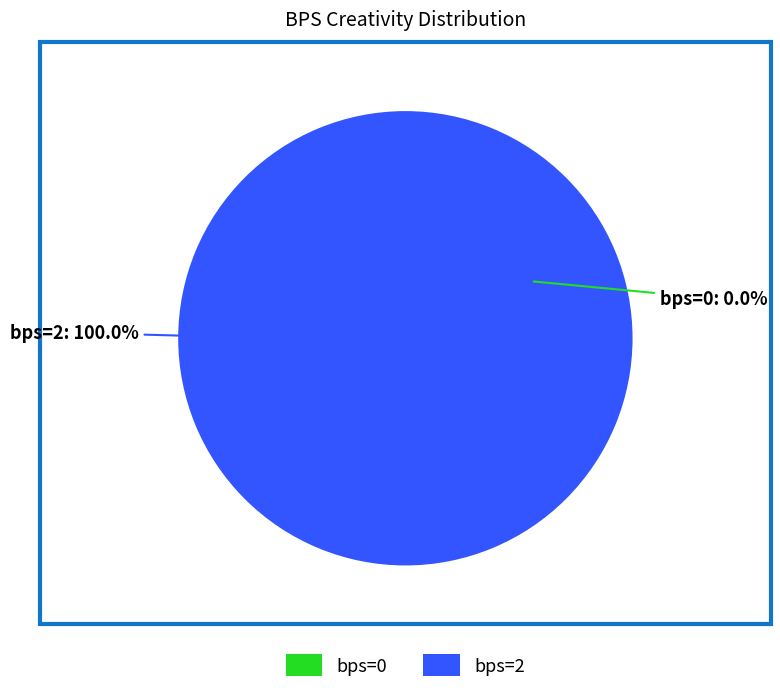

True or false: 0 accounts for 15% of the total.

False